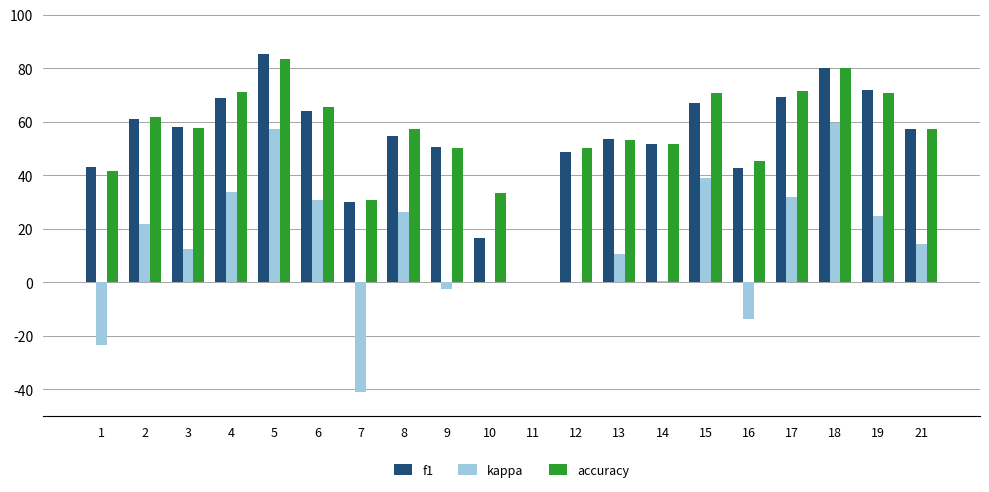

At 12, list the series in order from largest to smallest.

accuracy, f1, kappa